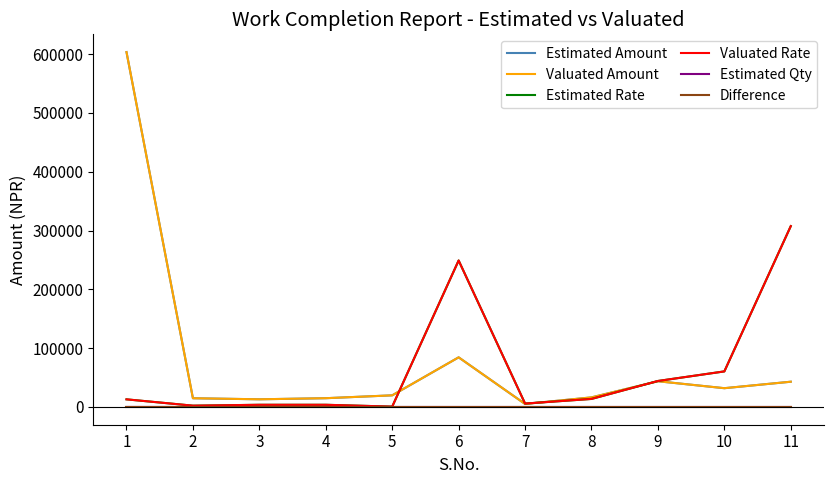

Is this an area chart (filled region under the line)?

No